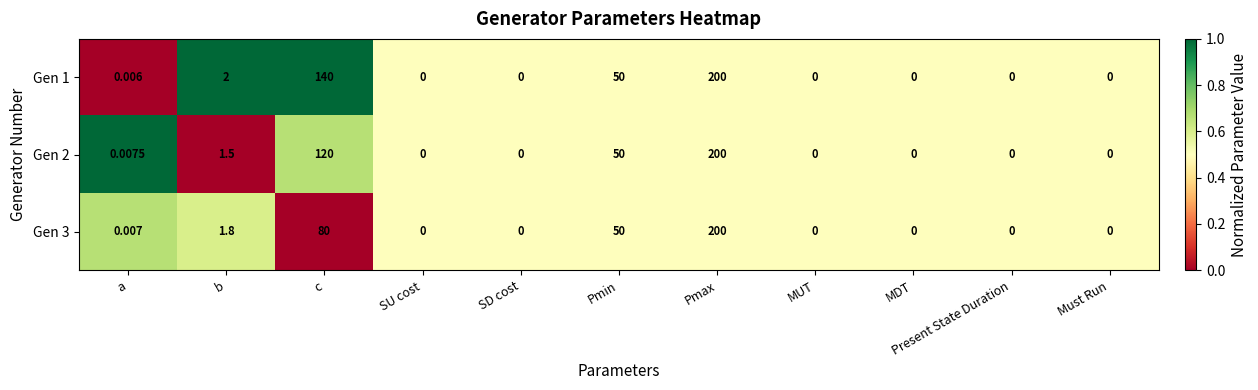

Is the value of Gen 1 at Pmin greater than the value of Gen 2 at c?

No